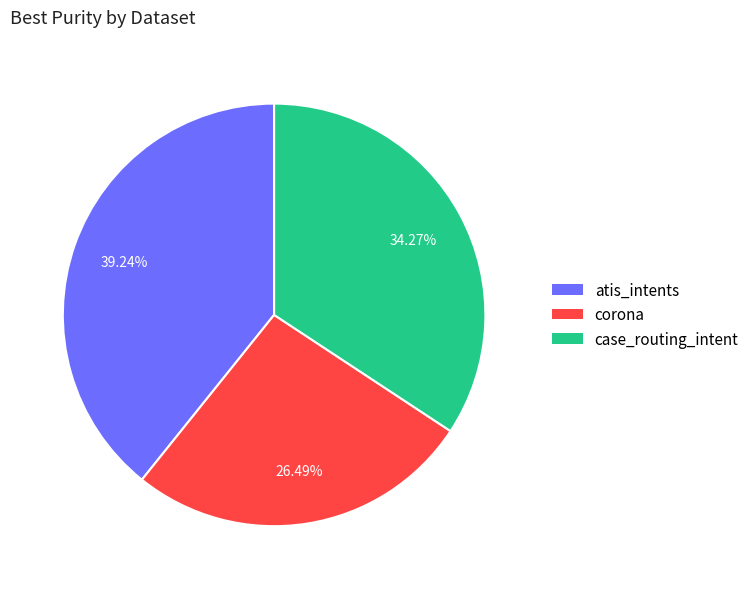

Does case_routing_intent represent more than half of the total?

No